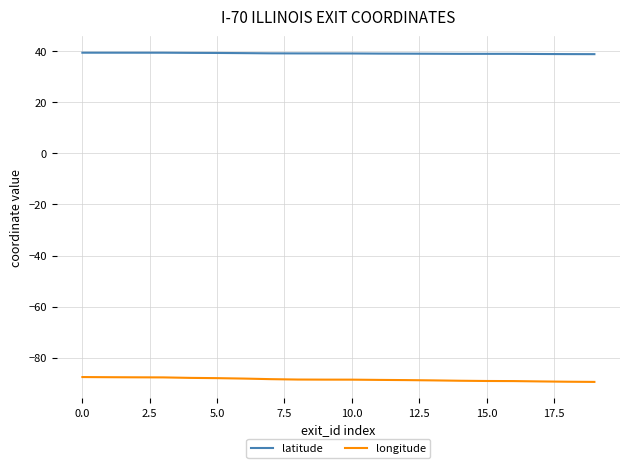

Which series has the largest total across all categories?

latitude